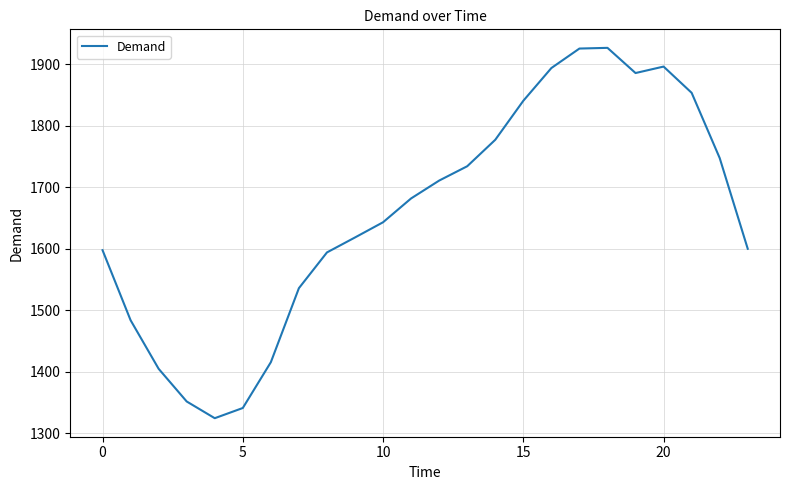

What is the difference between the maximum and minimum values?

602.4